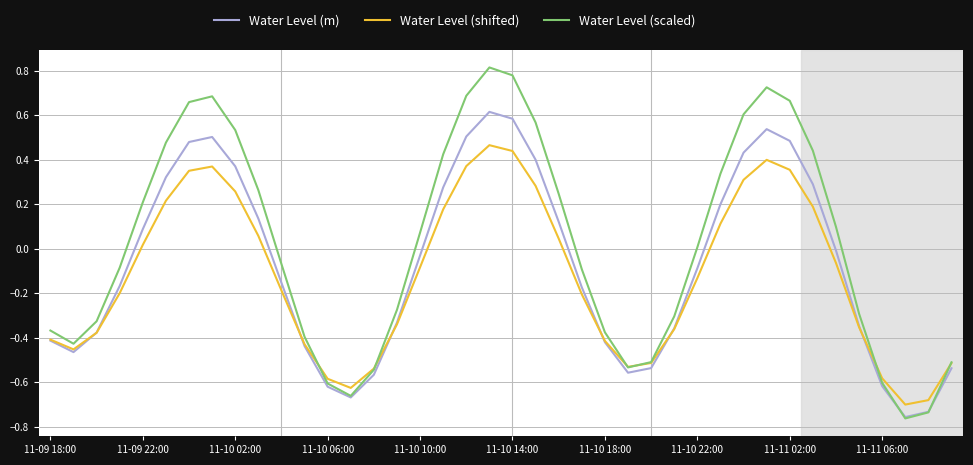

What are all the series names shown in the legend?

Water Level (m), Water Level (shifted), Water Level (scaled)